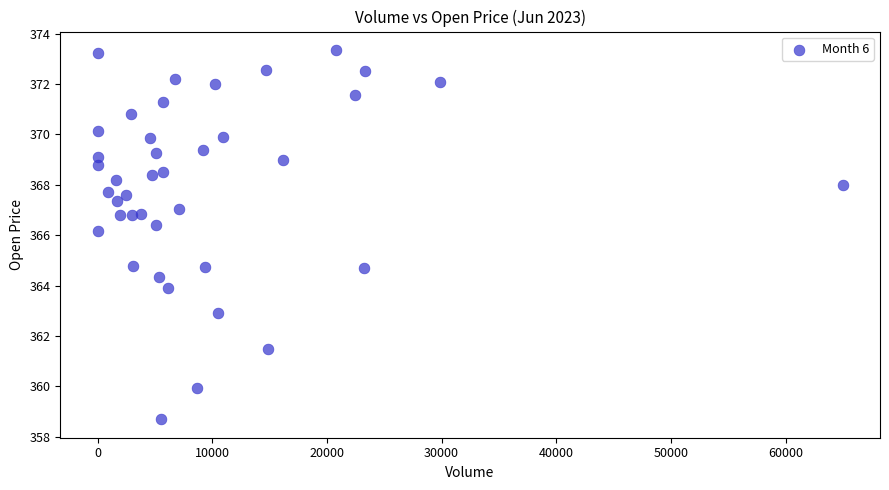

What is the range of X values (max minus min)?

64982.0